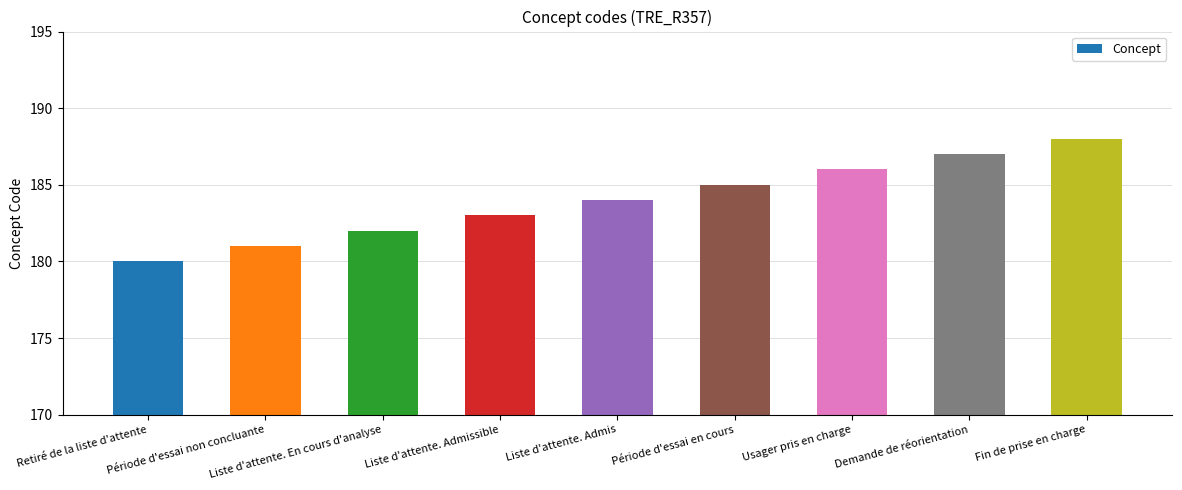

What is the value of the 5th bar from the left?

184